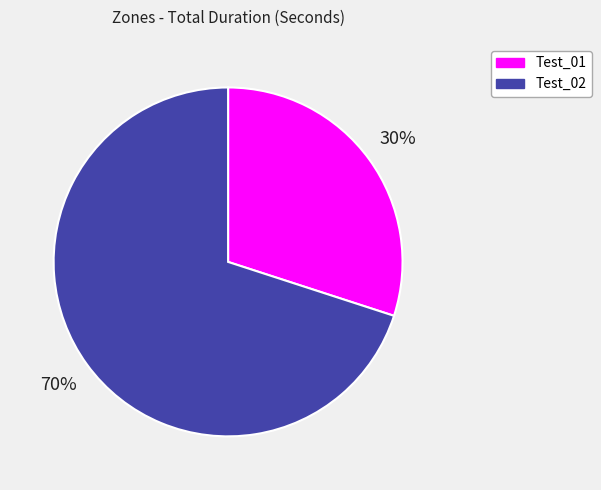

To the nearest percent, what is the average slice percentage?

50%